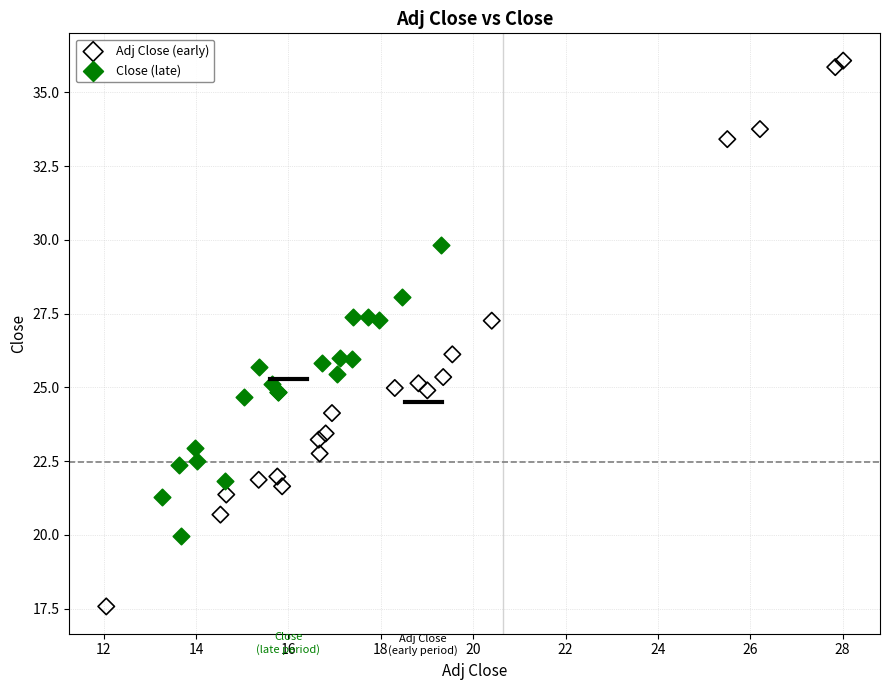

Which series reaches the minimum Y coordinate?

Adj Close (early)